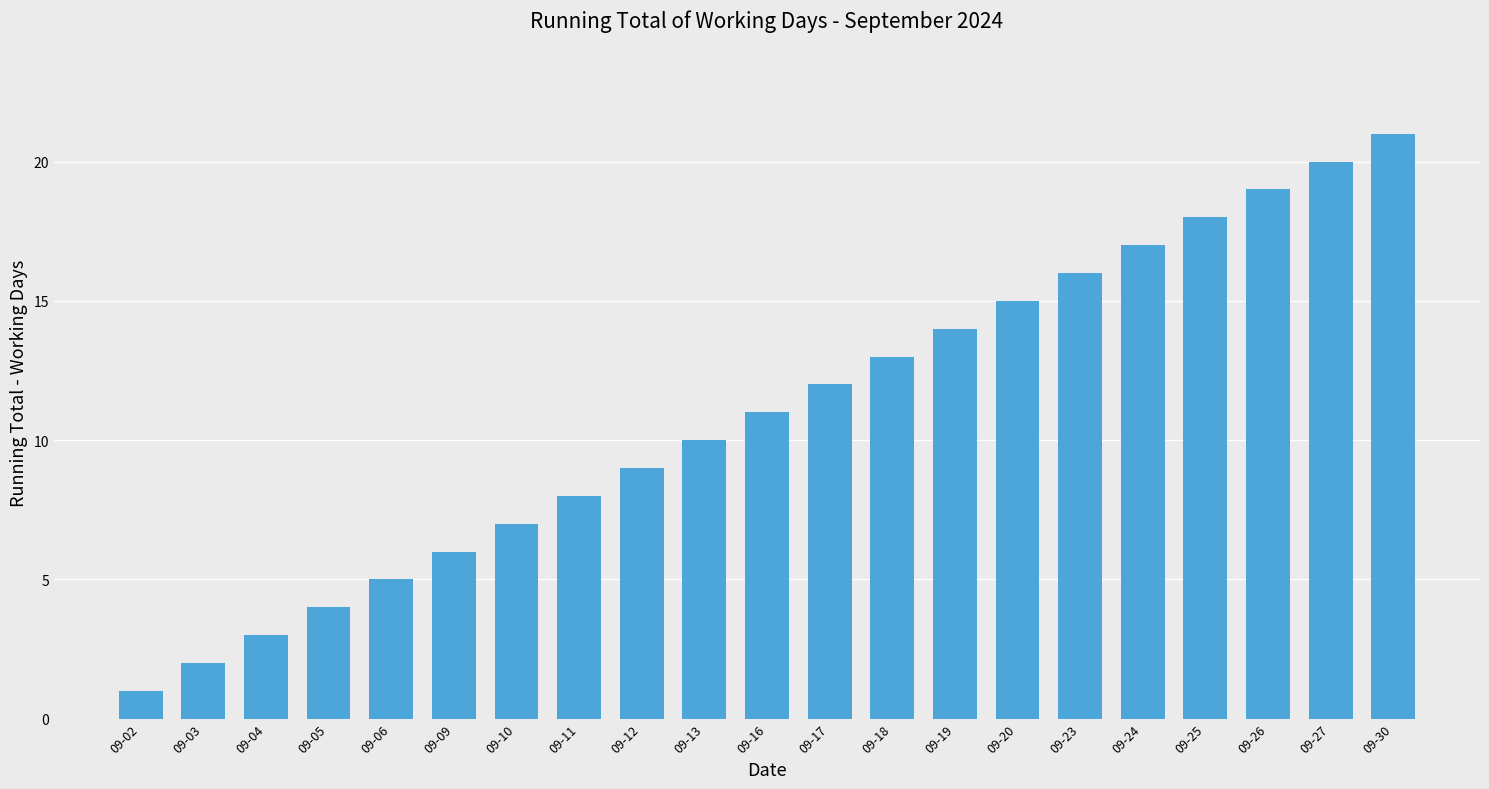

How many series are shown in this chart?

1